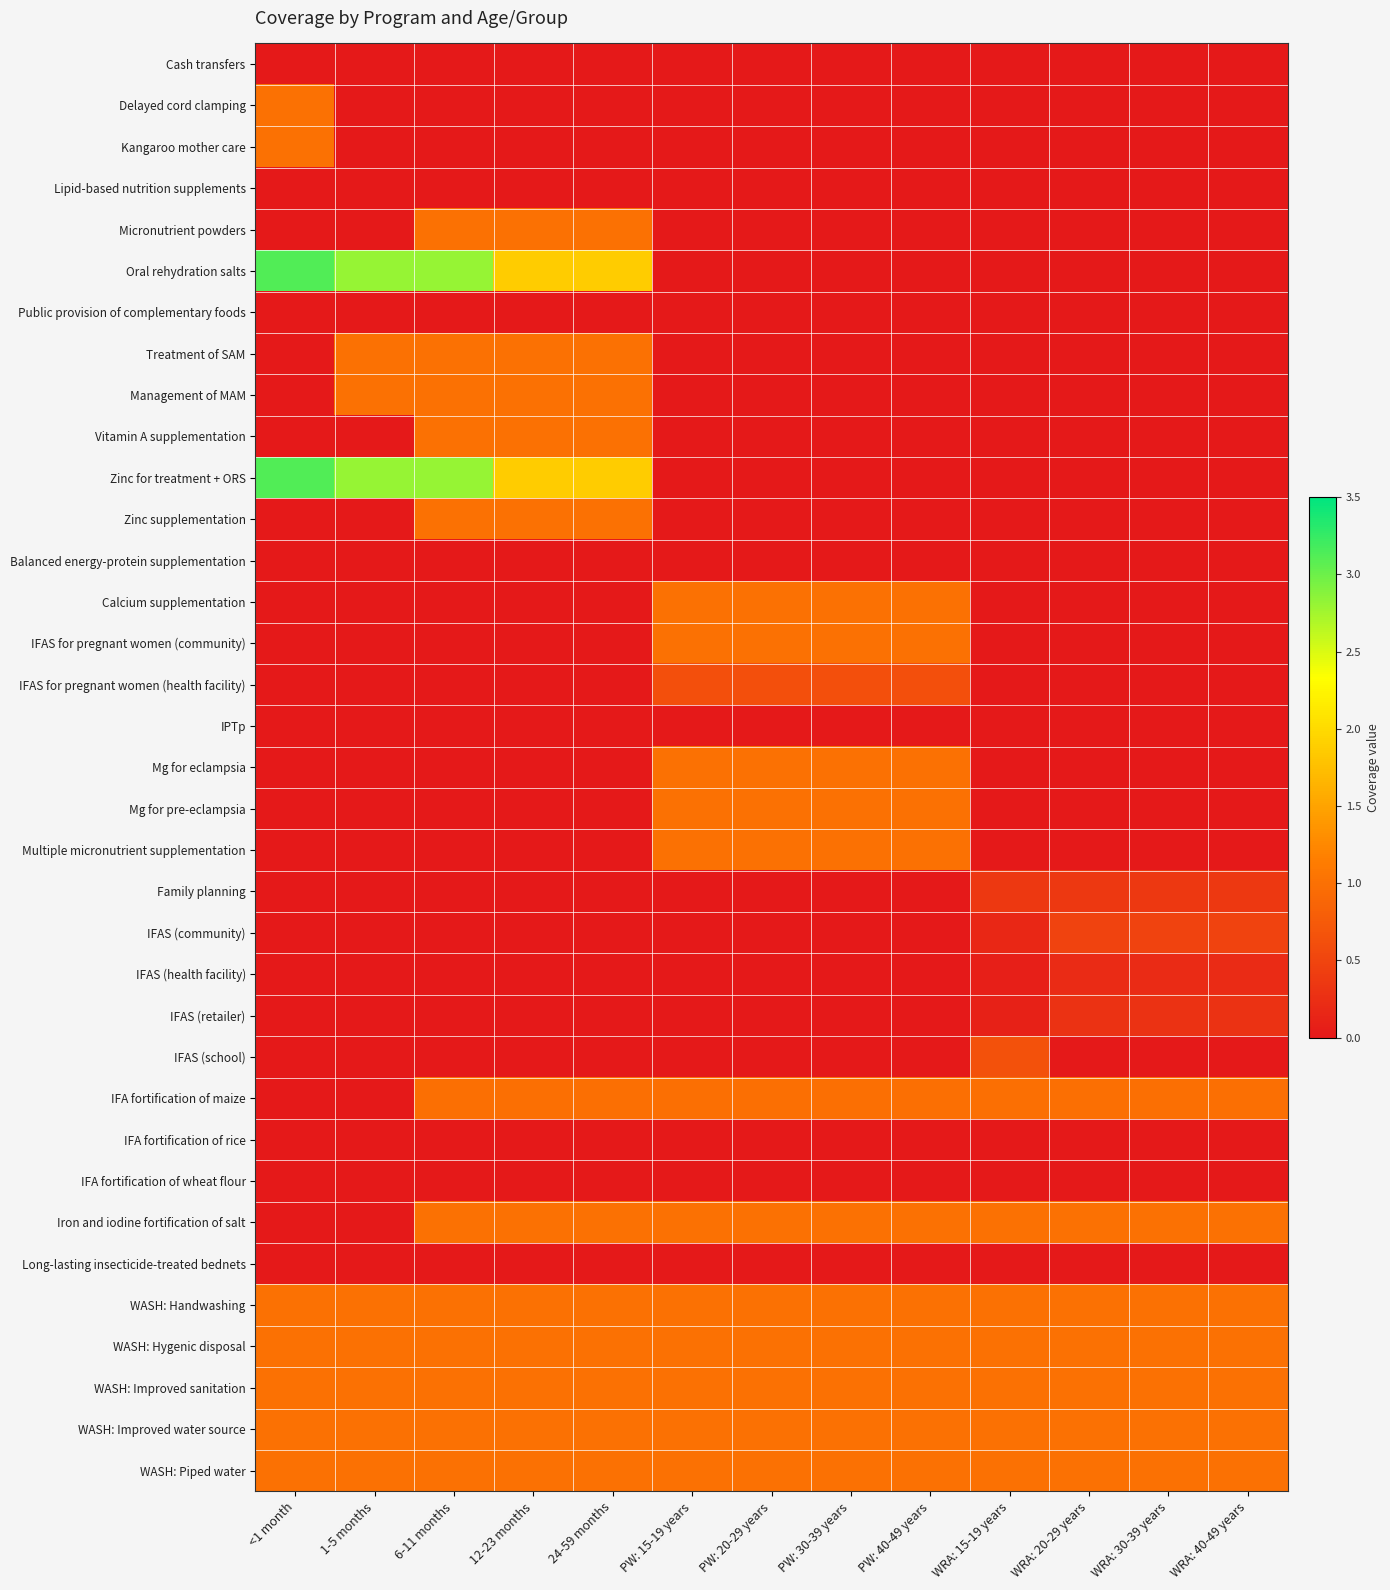

Which has a higher value, WRA: 15-19 years or PW: 20-29 years?

WRA: 15-19 years